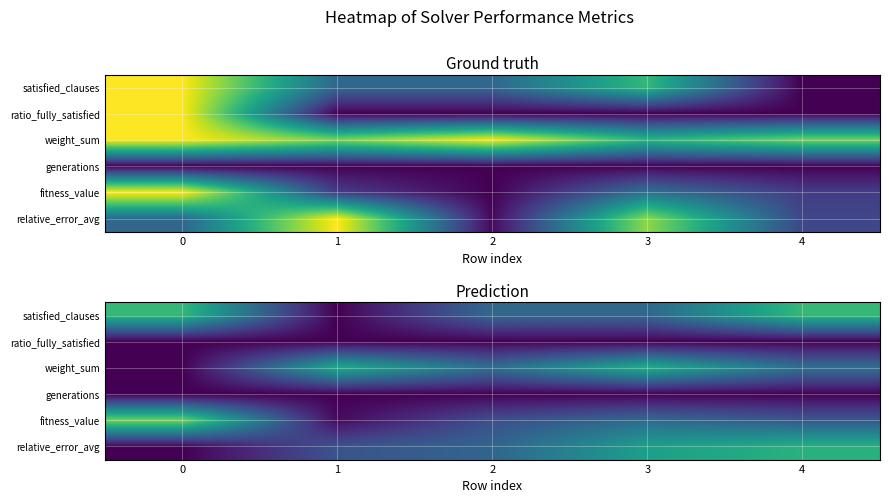

What is the sum of all fitness_value values?

1.7